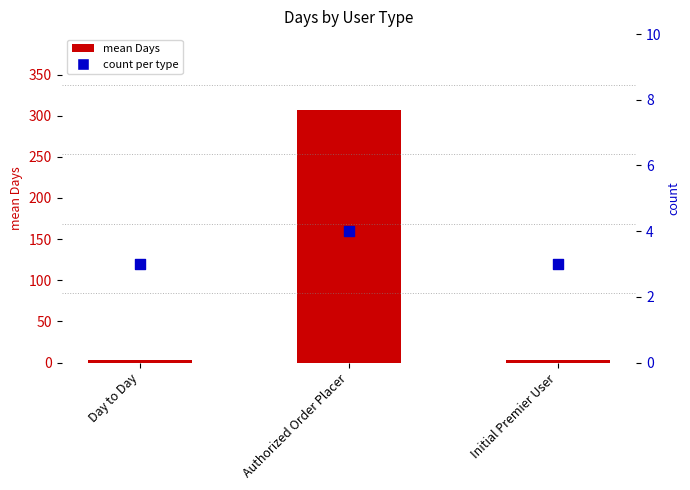

What is the total value across all series at Day to Day?

6.7